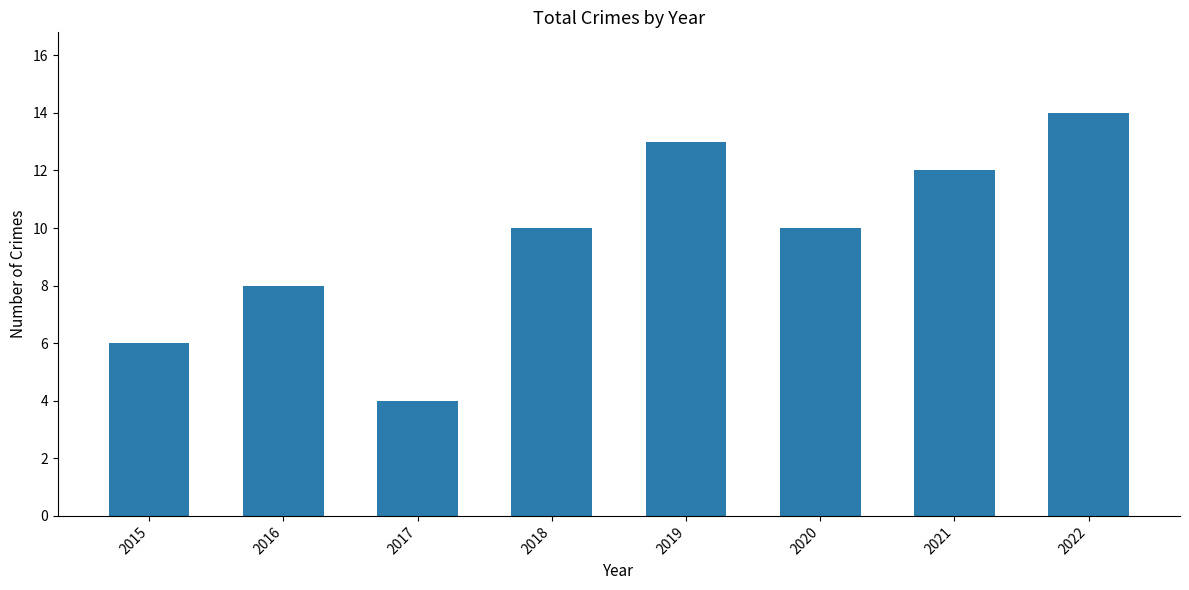

Reading right to left, transcribe all the data shown in this chart.

2022=14	2021=12	2020=10	2019=13	2018=10	2017=4	2016=8	2015=6